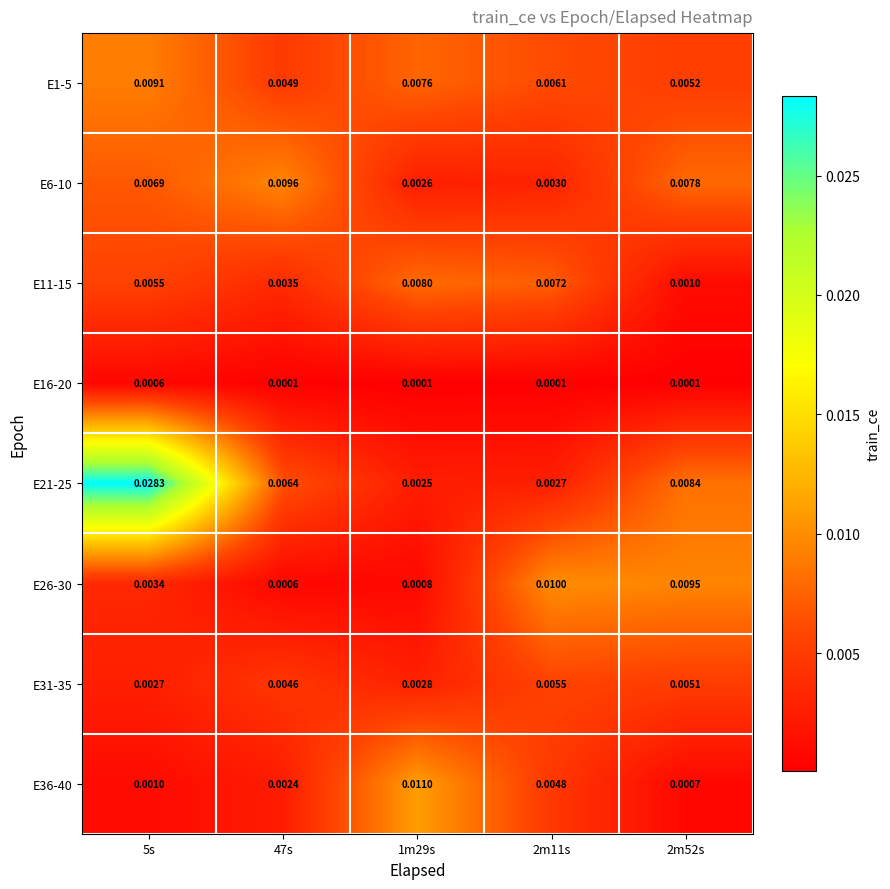

At how many categories does at least one series exceed 0?

5